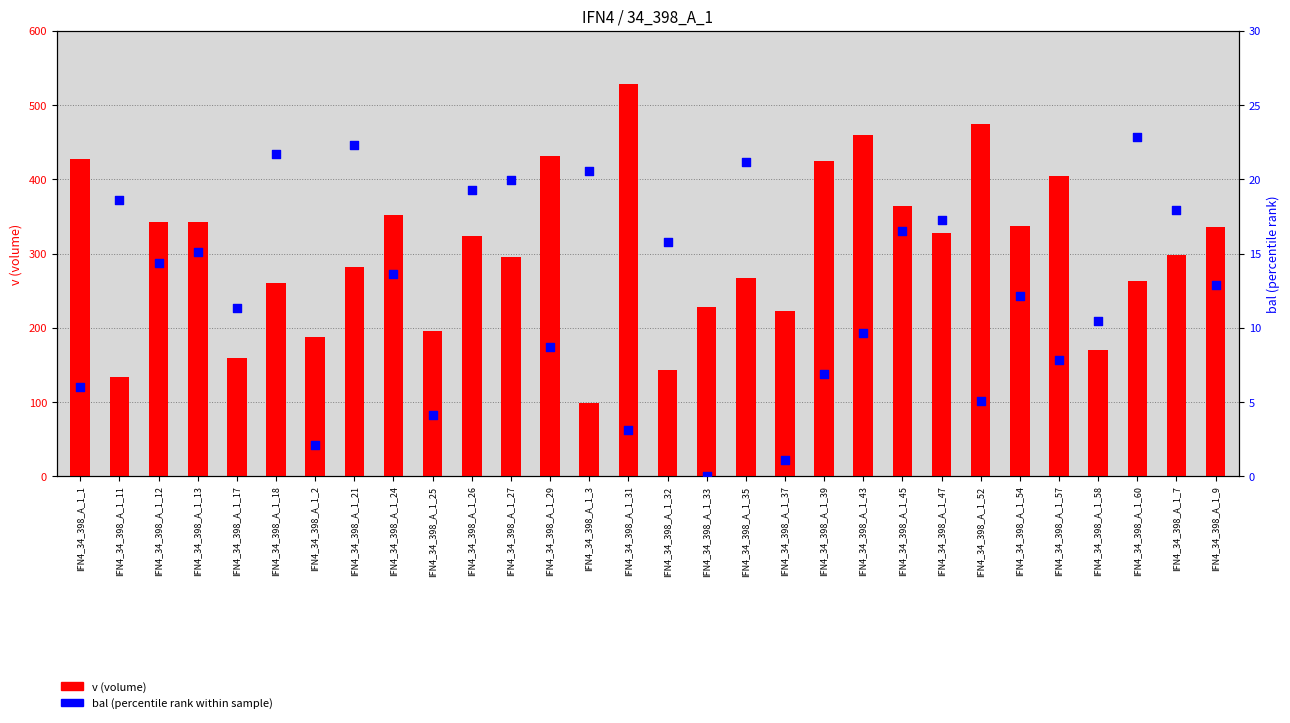

Which series has the largest Y range (max minus min)?

v